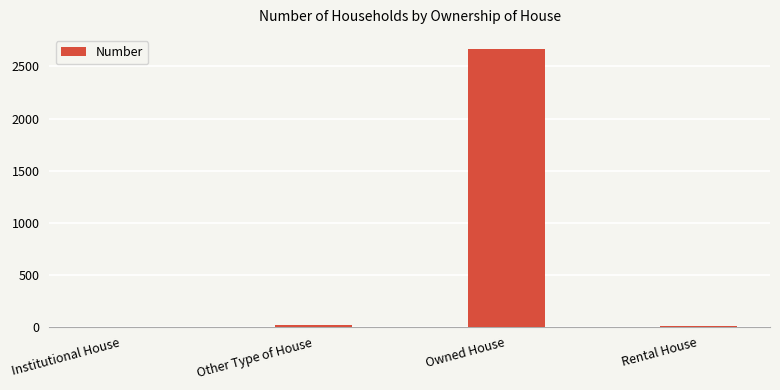

Which has a higher value, Rental House or Owned House?

Owned House